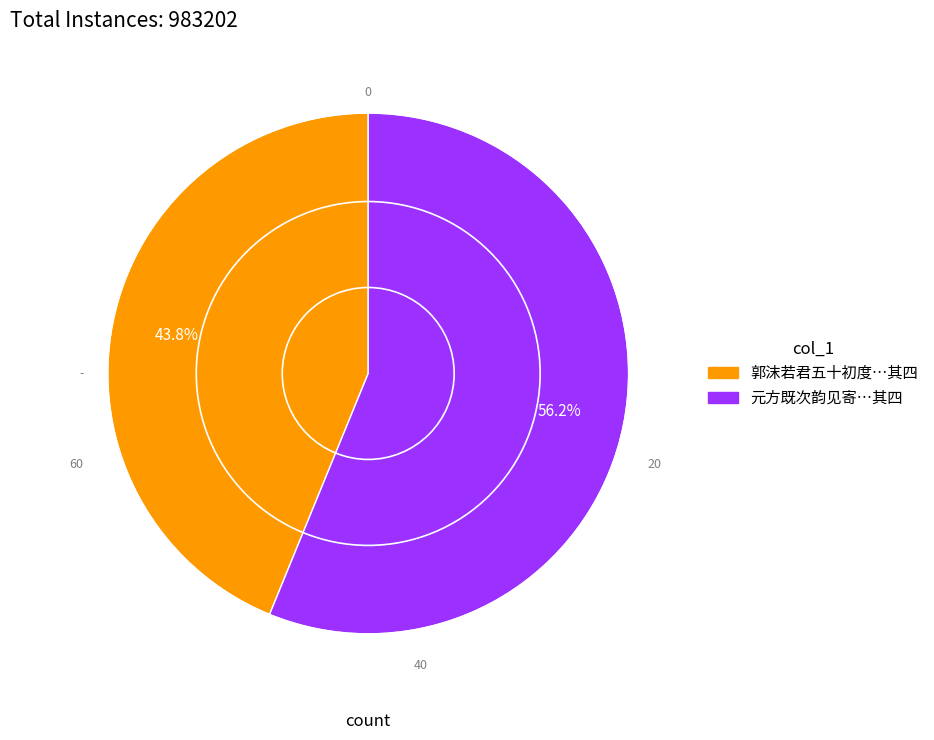

Is there any slice that represents more than half of the pie?

Yes